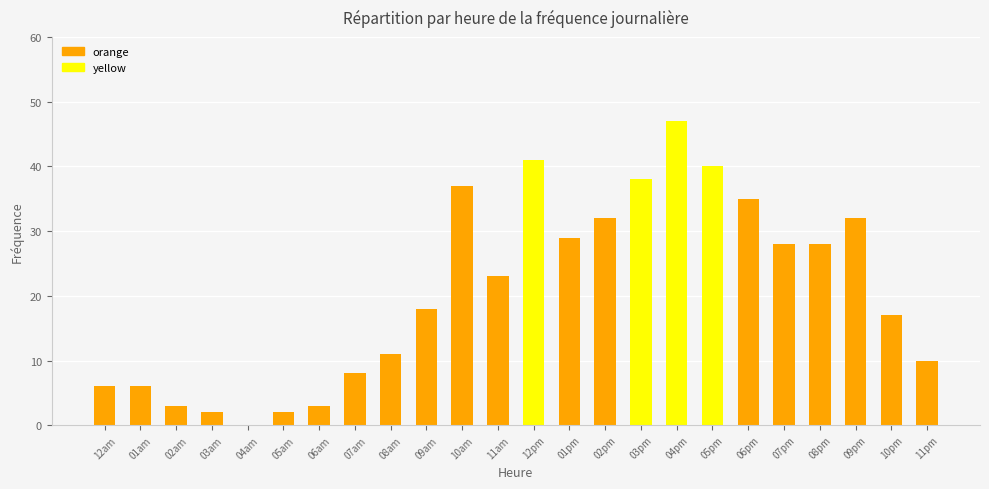

What is the average value?

21